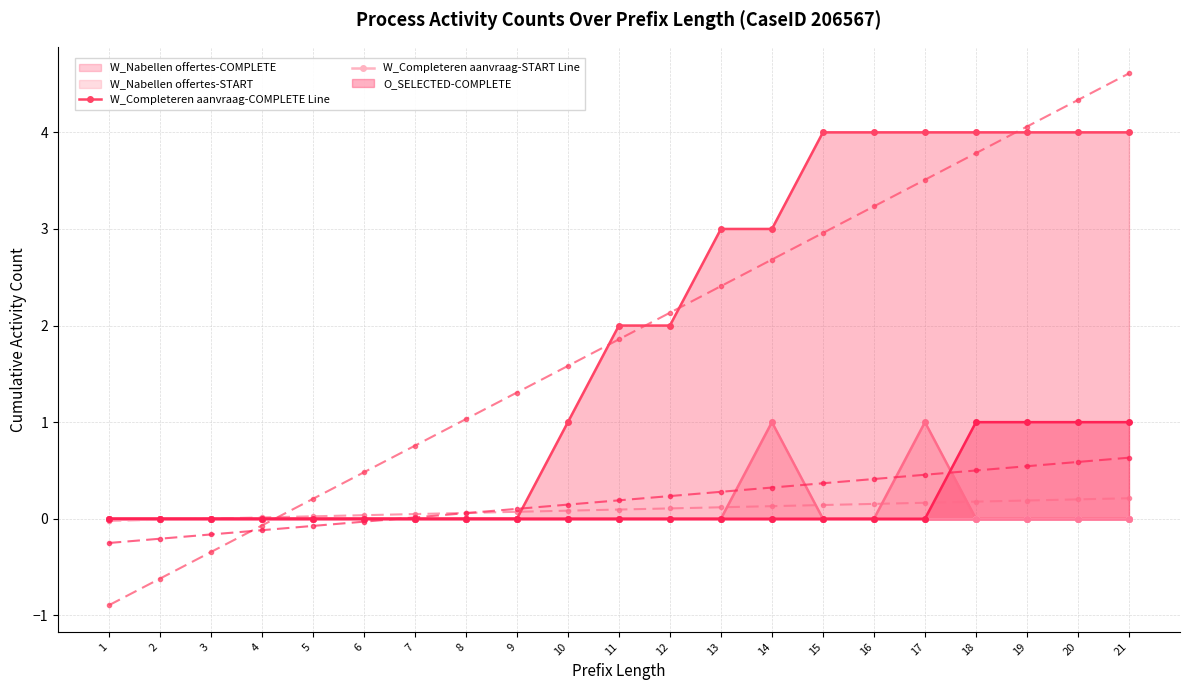

True or false: W_Completeren aanvraag-COMPLETE and O_SELECTED-COMPLETE intersect in this chart.

False